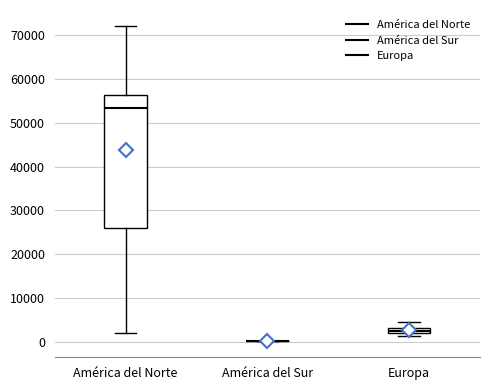

Where does the upper whisker of the box for Europa end on the y-axis? The values are not printed on the chart, so give them approximately, as read against the axis.

4000